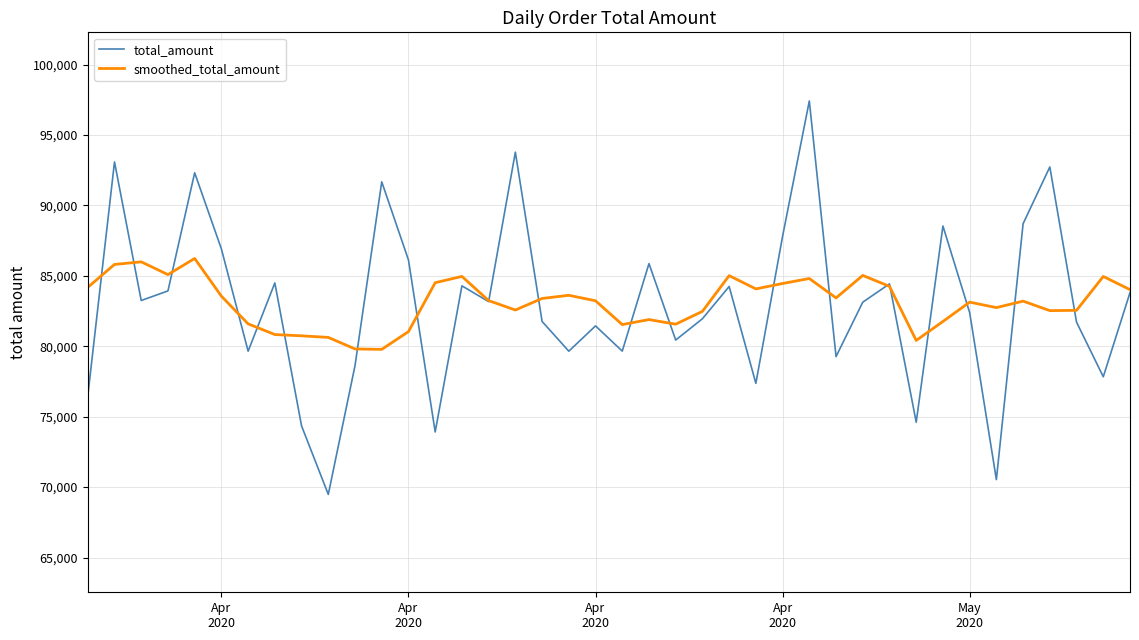

What is the minimum value for total_amount?

69482.0